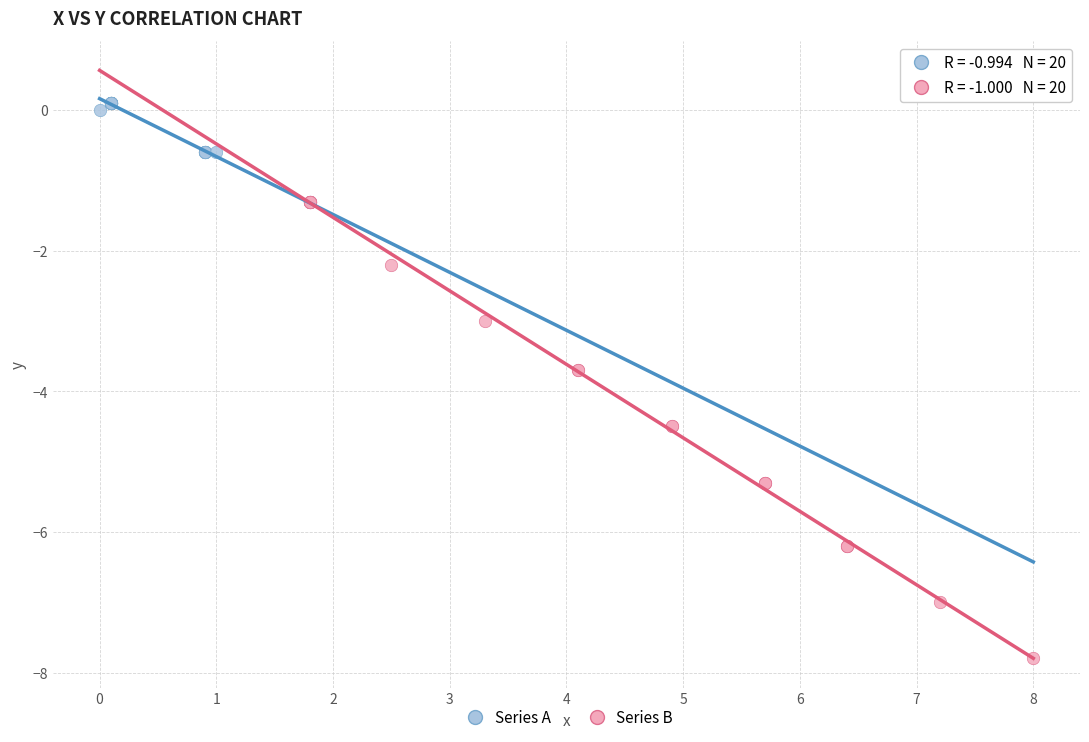

Which series contains the highest Y value?

Series A